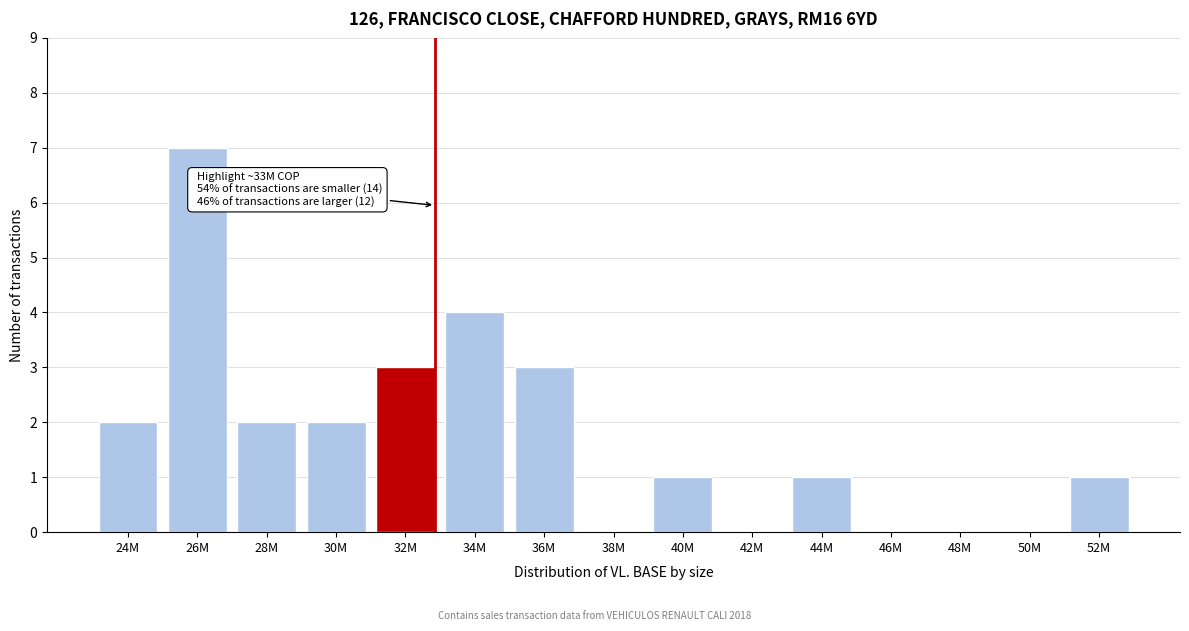

Reading left to right, what are all the values shown in this chart?

24M=2	26M=7	28M=2	30M=2	32M=3	34M=4	36M=3	38M=0	40M=1	42M=0	44M=1	46M=0	48M=0	50M=0	52M=1